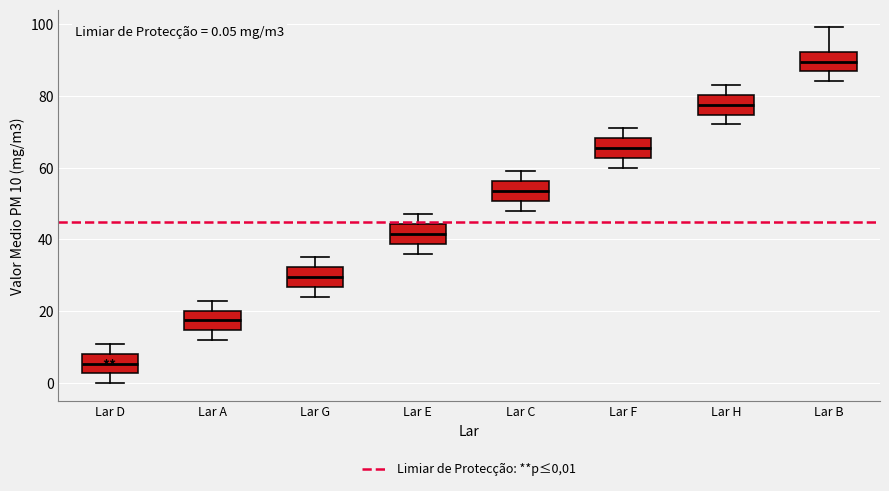

Which box has the highest median line?

Lar B